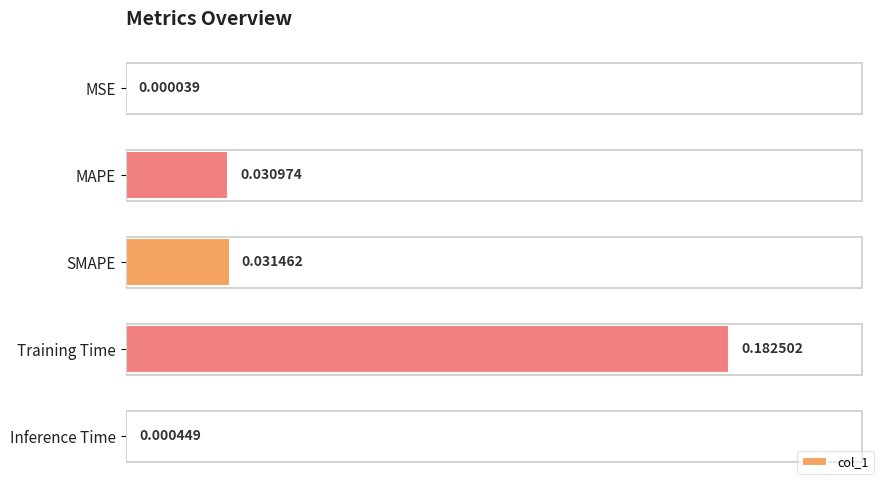

Between Training Time and MAPE, which is larger?

Training Time